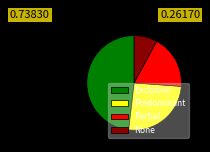

Is it true that Predominant is 19% of the pie?

False